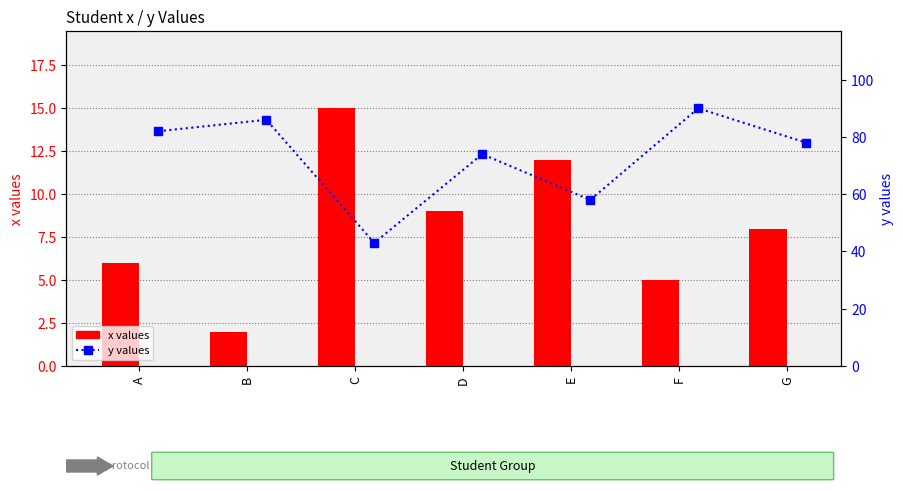

At how many categories does at least one series exceed 11?

7